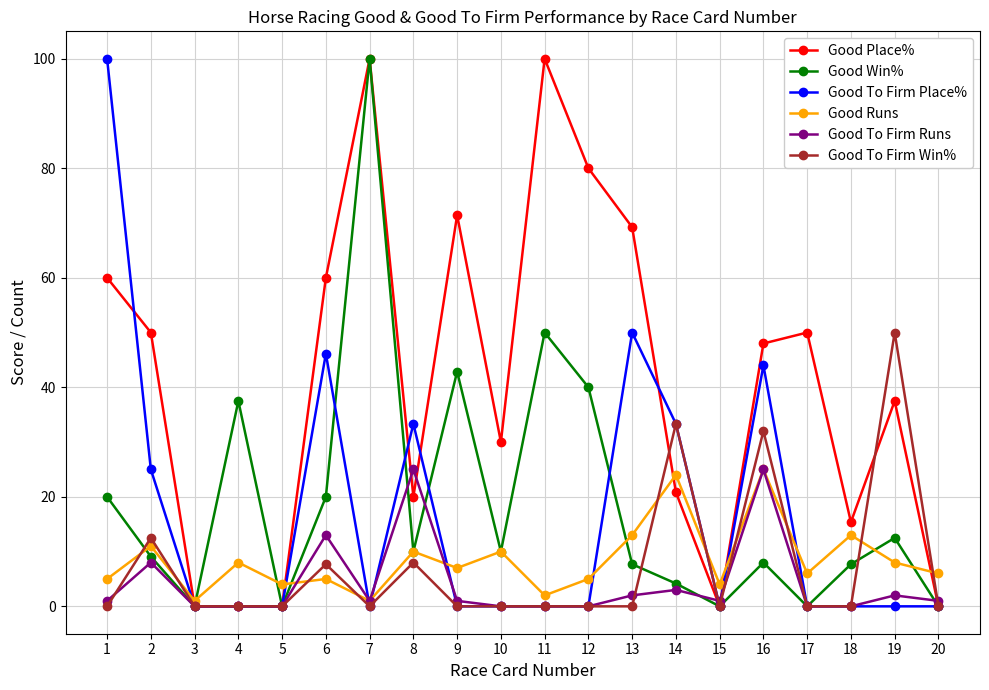

What is the difference between the highest and lowest values at 9?

71.4